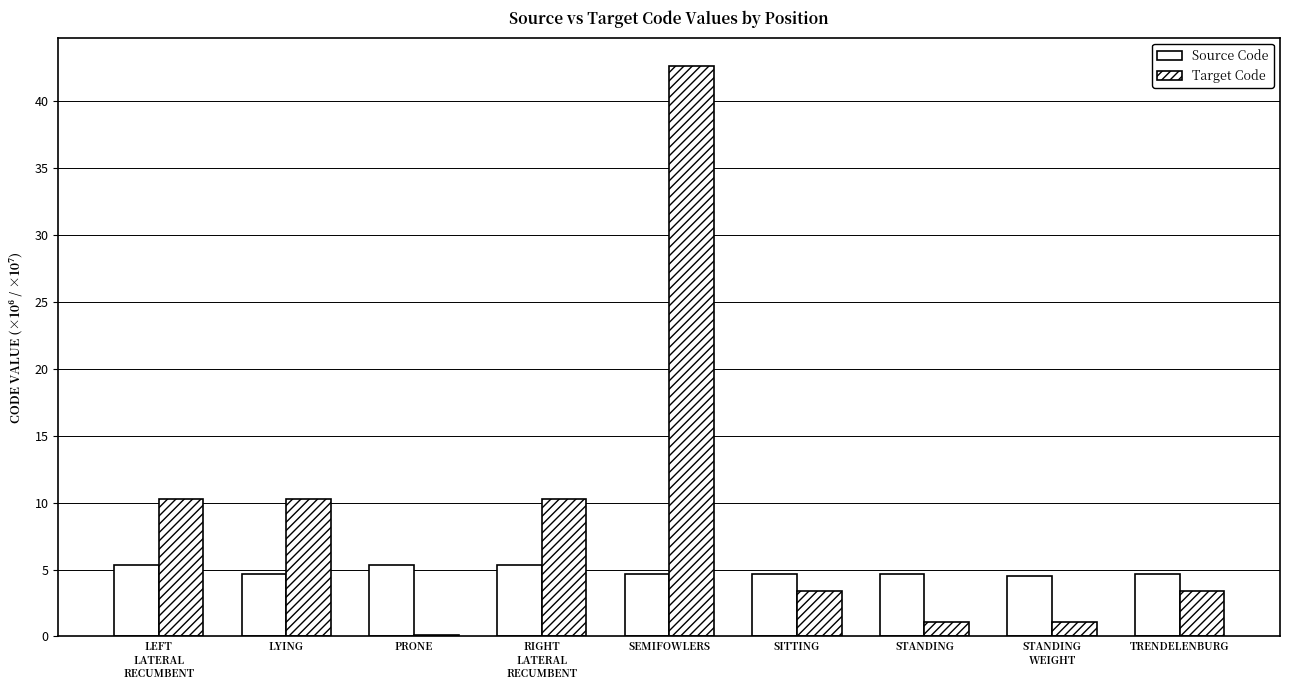

How many distinct data groups are displayed?

2